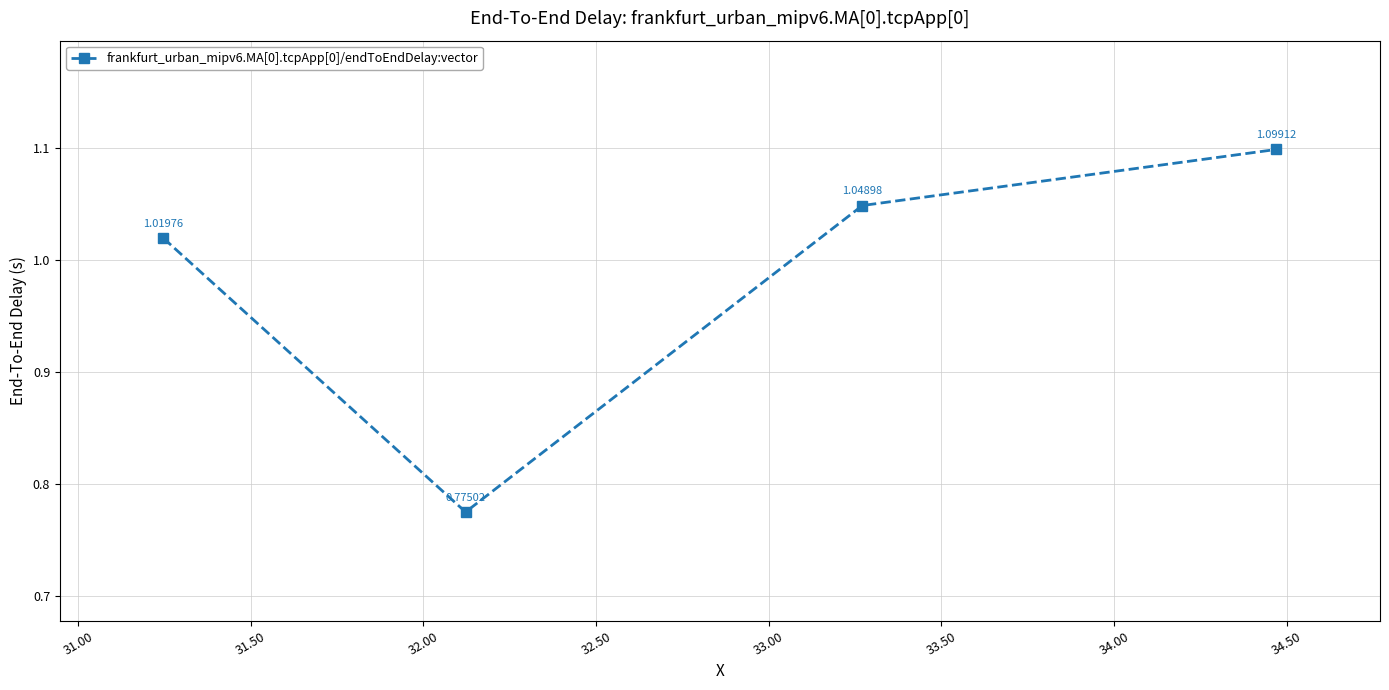

What is the sum of all values?

3.9